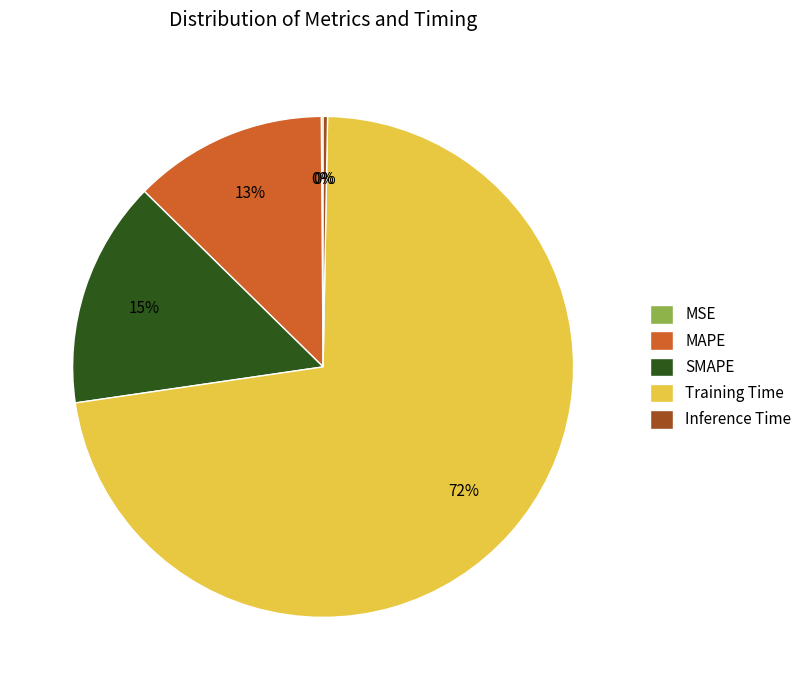

Which slice is the largest?

Training Time